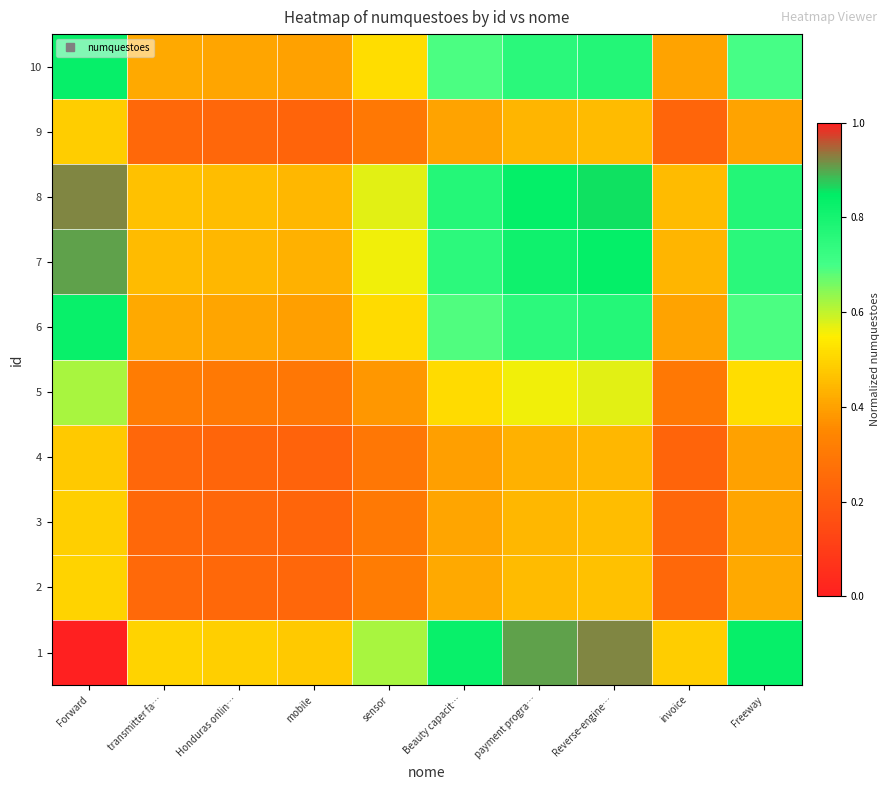

Reading left to right, transcribe all the data shown in this chart.

1: Forward=1.0	transmitter fa…=0.5	Honduras onlin…=0.5	mobile=0.5	sensor=0.6	Beauty capacit…=0.8	payment progra…=0.9	Reverse-engine…=0.9	invoice=0.5	Freeway=0.8
2: Forward=0.5	transmitter fa…=0.2	Honduras onlin…=0.2	mobile=0.2	sensor=0.3	Beauty capacit…=0.4	payment progra…=0.5	Reverse-engine…=0.5	invoice=0.2	Freeway=0.4
3: Forward=0.5	transmitter fa…=0.2	Honduras onlin…=0.2	mobile=0.2	sensor=0.3	Beauty capacit…=0.4	payment progra…=0.4	Reverse-engine…=0.5	invoice=0.2	Freeway=0.4
4: Forward=0.5	transmitter fa…=0.2	Honduras onlin…=0.2	mobile=0.2	sensor=0.3	Beauty capacit…=0.4	payment progra…=0.4	Reverse-engine…=0.4	invoice=0.2	Freeway=0.4
5: Forward=0.6	transmitter fa…=0.3	Honduras onlin…=0.3	mobile=0.3	sensor=0.4	Beauty capacit…=0.5	payment progra…=0.6	Reverse-engine…=0.6	invoice=0.3	Freeway=0.5
6: Forward=0.8	transmitter fa…=0.4	Honduras onlin…=0.4	mobile=0.4	sensor=0.5	Beauty capacit…=0.7	payment progra…=0.8	Reverse-engine…=0.8	invoice=0.4	Freeway=0.7
7: Forward=0.9	transmitter fa…=0.5	Honduras onlin…=0.4	mobile=0.4	sensor=0.6	Beauty capacit…=0.8	payment progra…=0.8	Reverse-engine…=0.8	invoice=0.4	Freeway=0.8
8: Forward=0.9	transmitter fa…=0.5	Honduras onlin…=0.5	mobile=0.4	sensor=0.6	Beauty capacit…=0.8	payment progra…=0.8	Reverse-engine…=0.9	invoice=0.4	Freeway=0.8
9: Forward=0.5	transmitter fa…=0.2	Honduras onlin…=0.2	mobile=0.2	sensor=0.3	Beauty capacit…=0.4	payment progra…=0.4	Reverse-engine…=0.4	invoice=0.2	Freeway=0.4
10: Forward=0.8	transmitter fa…=0.4	Honduras onlin…=0.4	mobile=0.4	sensor=0.5	Beauty capacit…=0.7	payment progra…=0.8	Reverse-engine…=0.8	invoice=0.4	Freeway=0.7